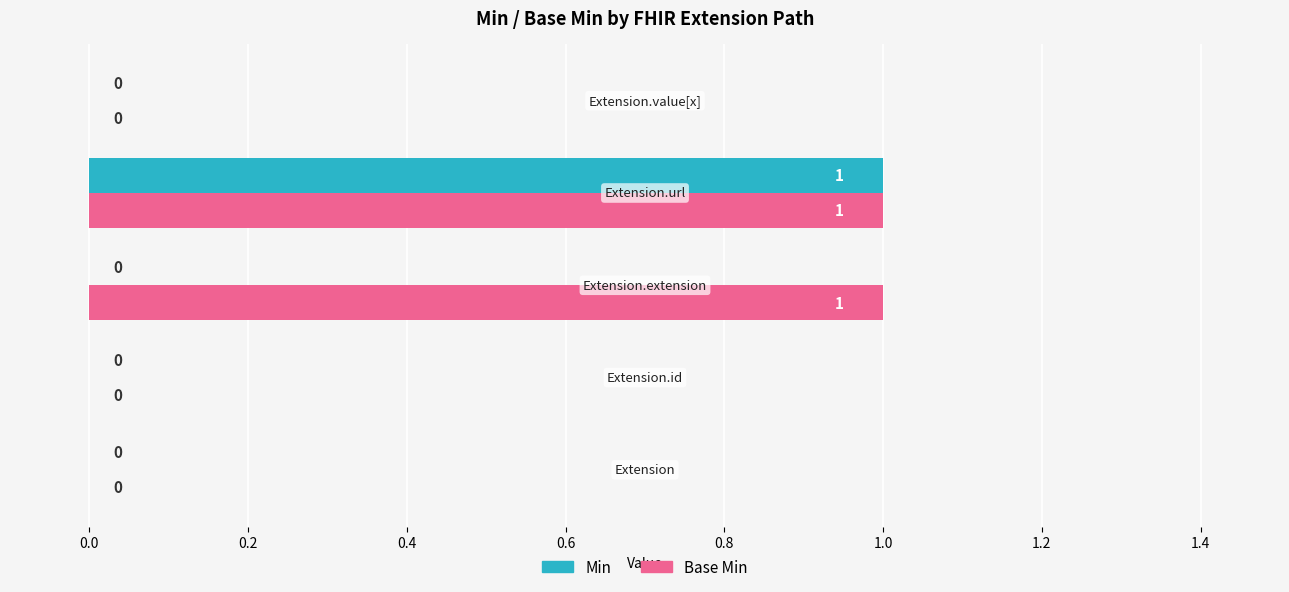

Which series has the largest total across all categories?

Base Min